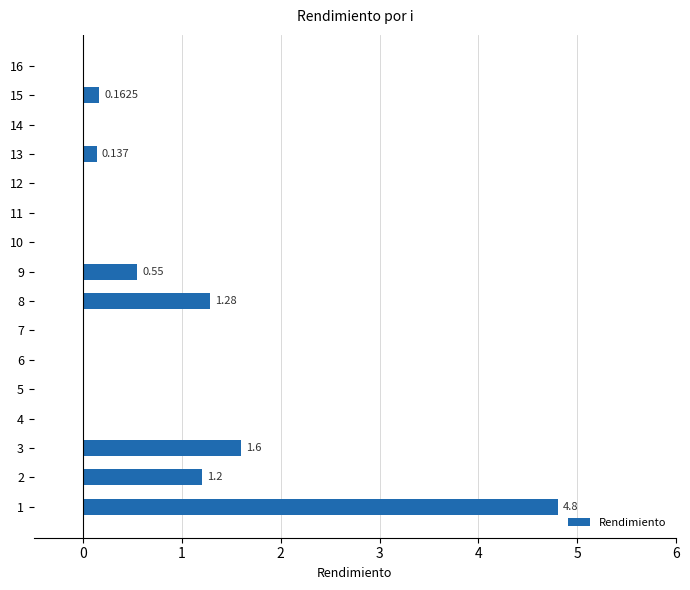

How many series are shown in this chart?

1